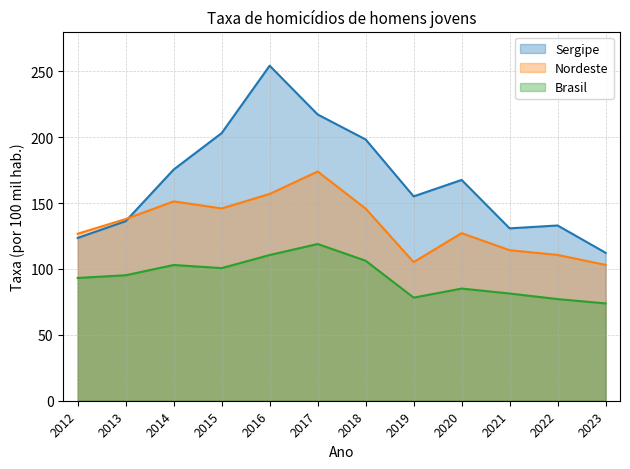

Which series has the largest range (max minus min)?

Sergipe